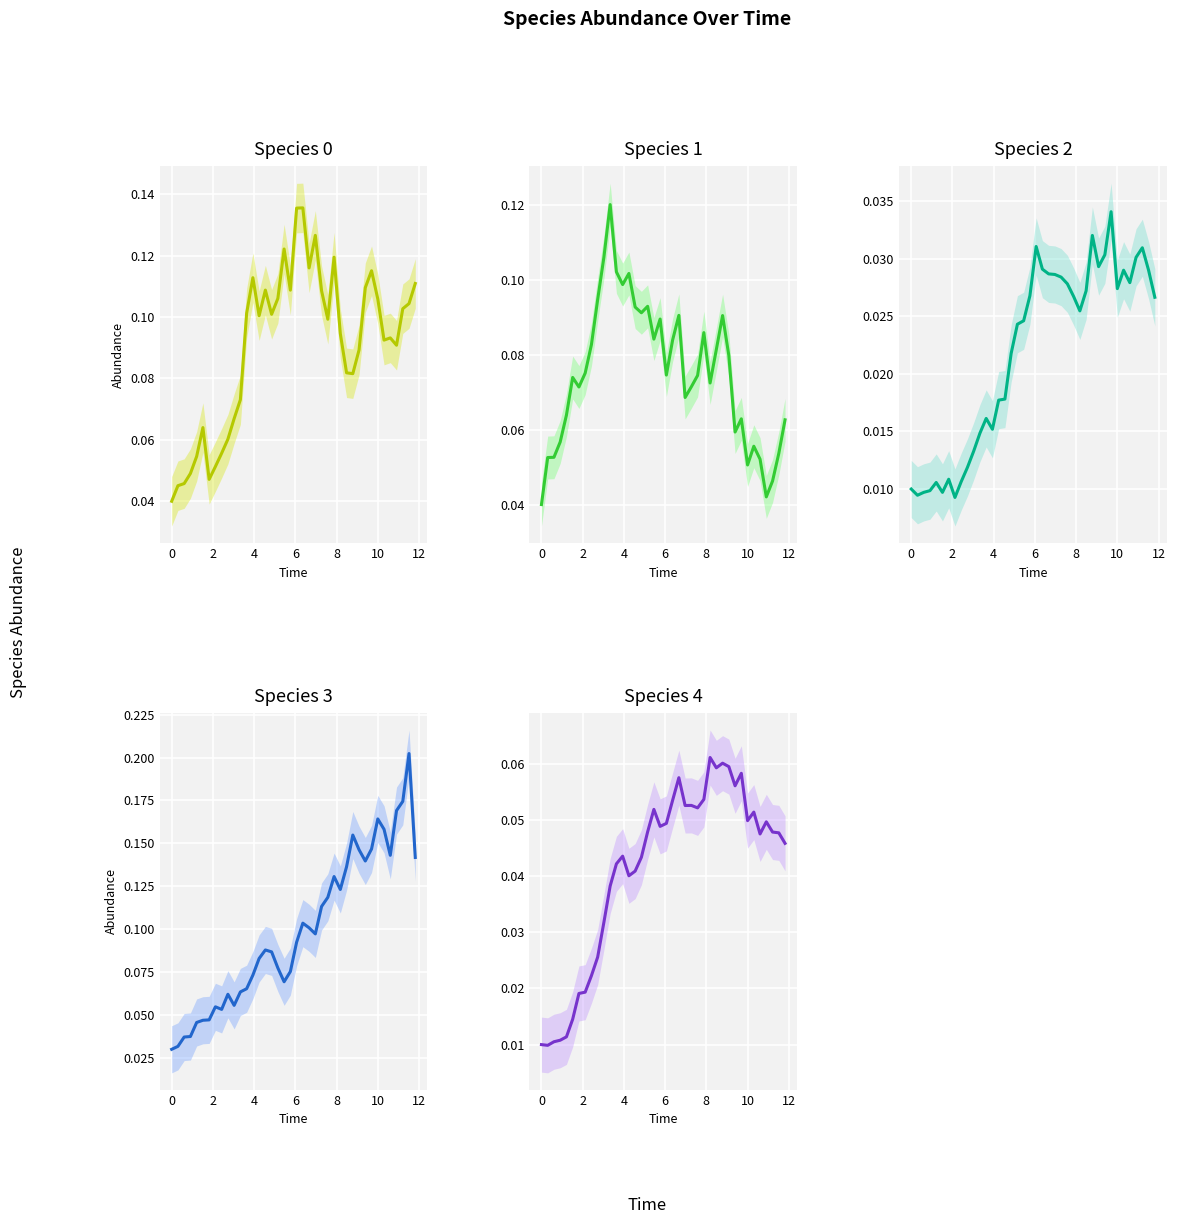

How many lines are shown in the chart?

5